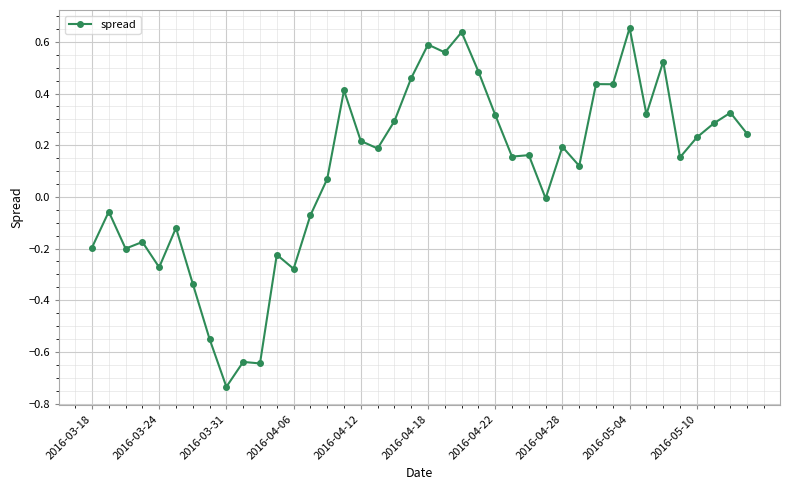

What is the sum of all values?

4.0